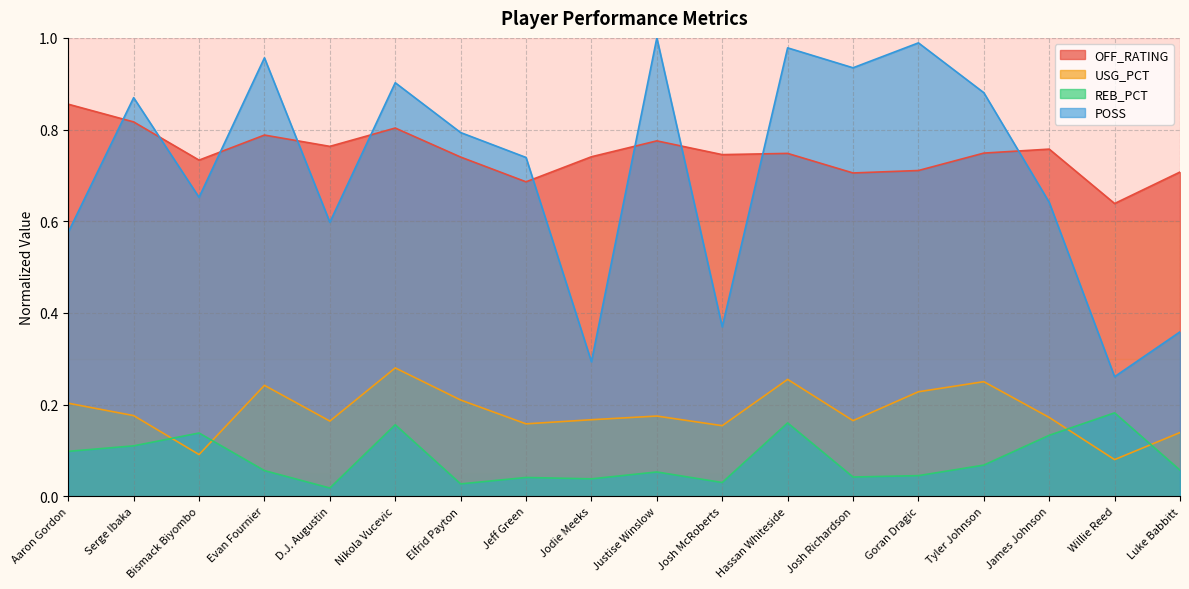

At which category does REB_PCT reach its first local peak?

Bismack Biyombo